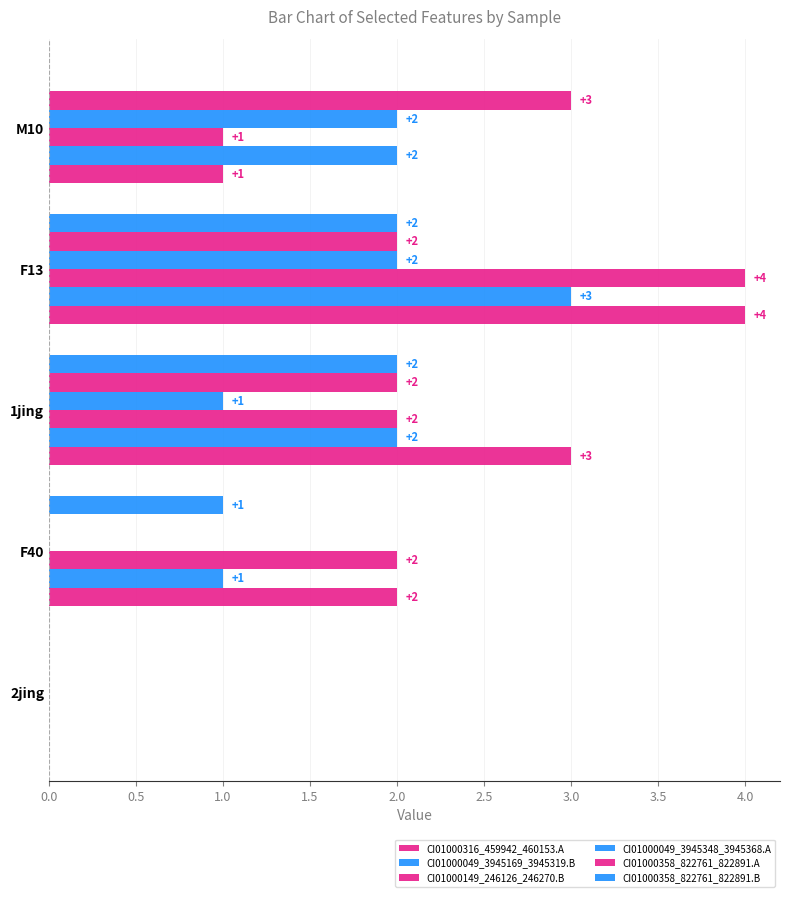

Reading left to right, transcribe all the data shown in this chart.

CI01000316_459942_460153.A: 0	2	3	4	1
CI01000049_3945169_3945319.B: 0	1	2	3	2
CI01000149_246126_246270.B: 0	2	2	4	1
CI01000049_3945348_3945368.A: 0	0	1	2	2
CI01000358_822761_822891.A: 0	0	2	2	3
CI01000358_822761_822891.B: 0	1	2	2	0